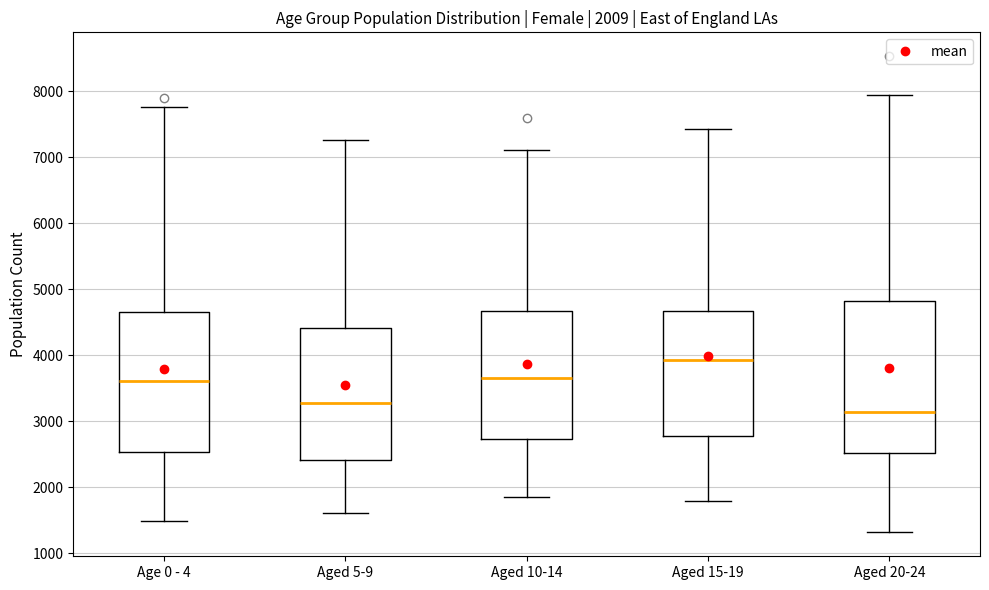

Which box has the lowest median line?

Aged 20-24